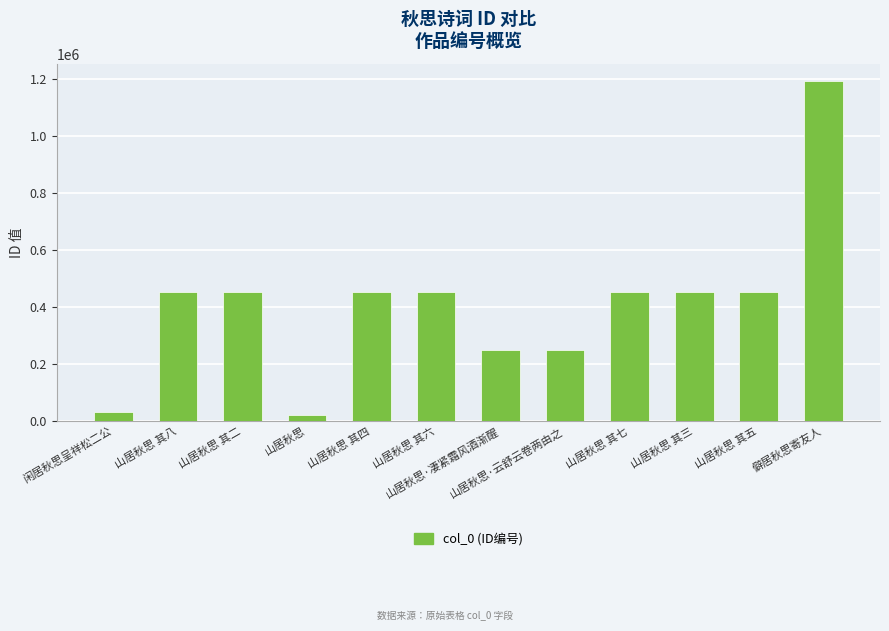

What position from the left is 山居秋思?

4